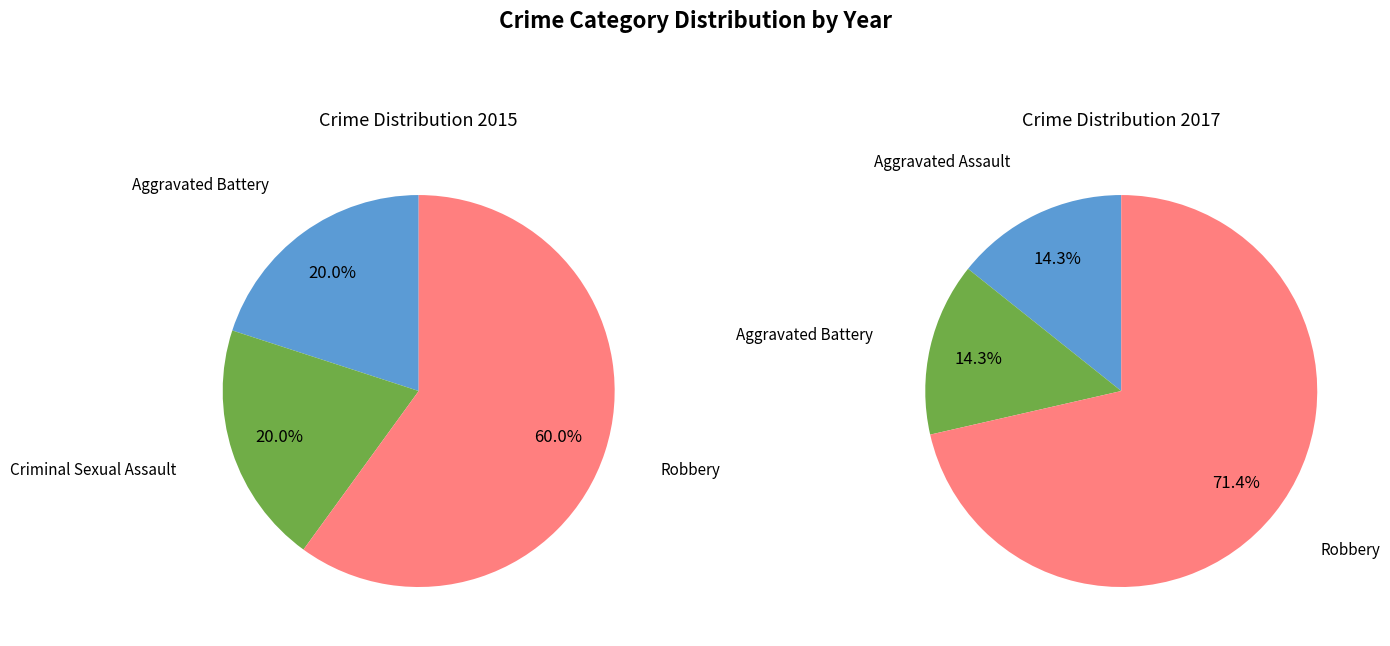

Does Total represent more than half of the total?

No